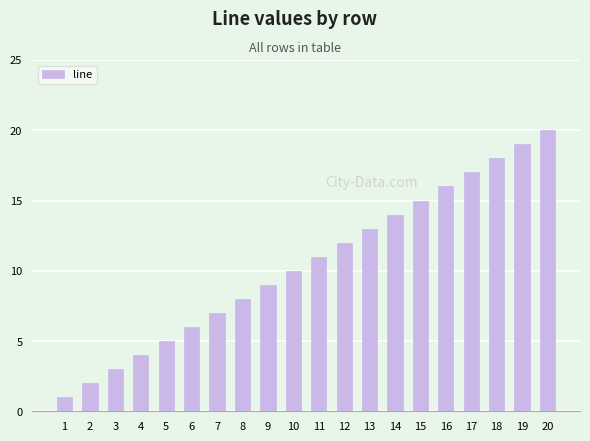

What is the value of the 7th bar from the left?

7